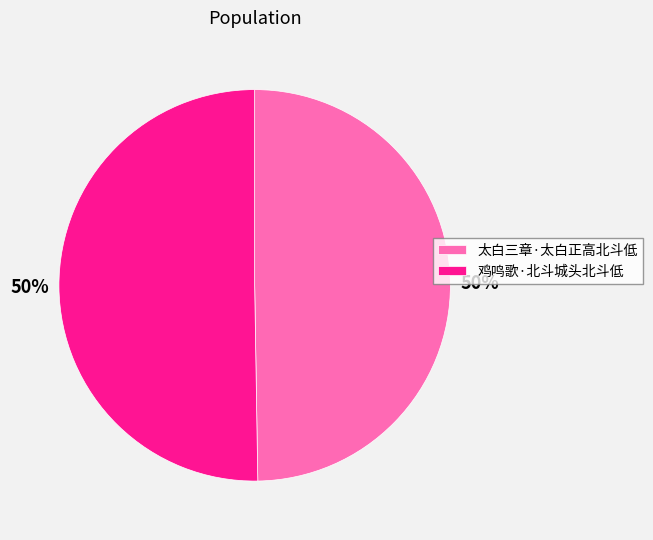

To the nearest percent, what is the combined percentage of 太白三章·太白正高北斗低 and 鸡鸣歌·北斗城头北斗低?

100%